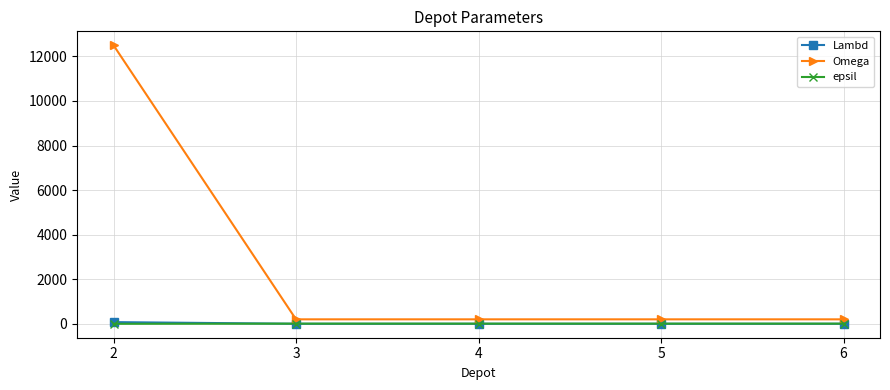

What is the total value across all series at 4?

208